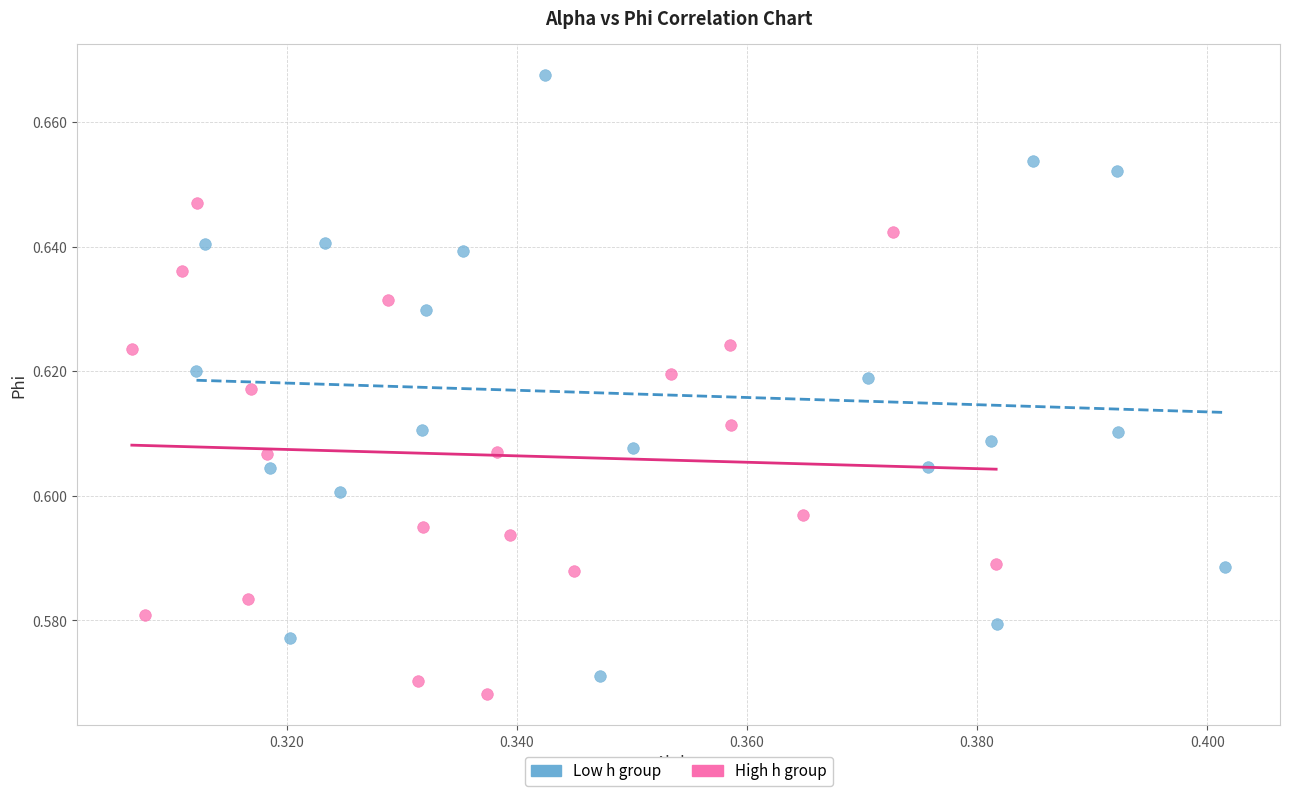

Which series reaches the maximum Y coordinate?

Low h group